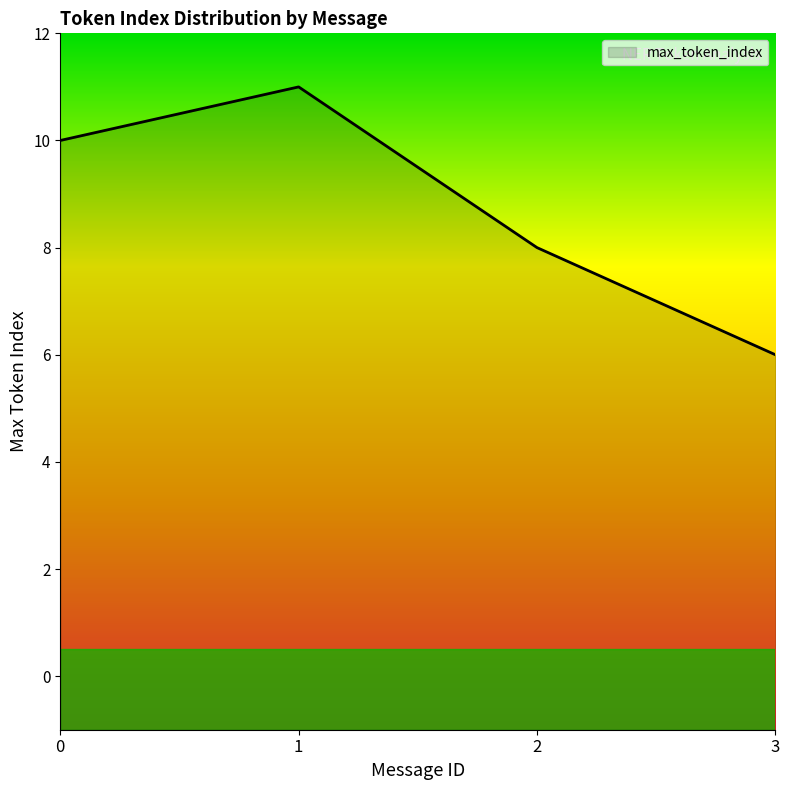

True or false: the data has more than 0 interior local peaks.

True